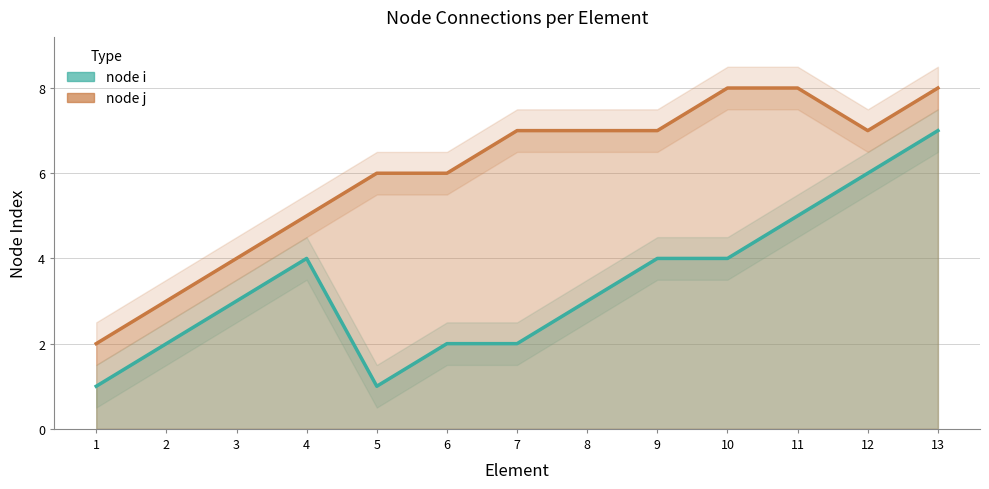

What is the difference between the highest and lowest values at 12?

1